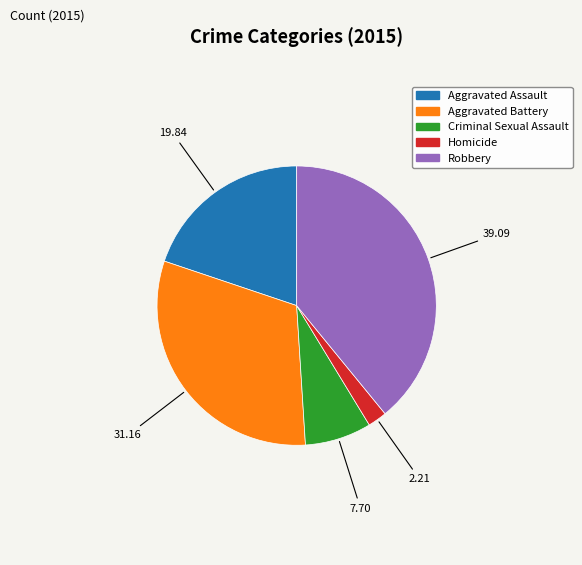

Which category has the smallest portion of the pie?

Homicide